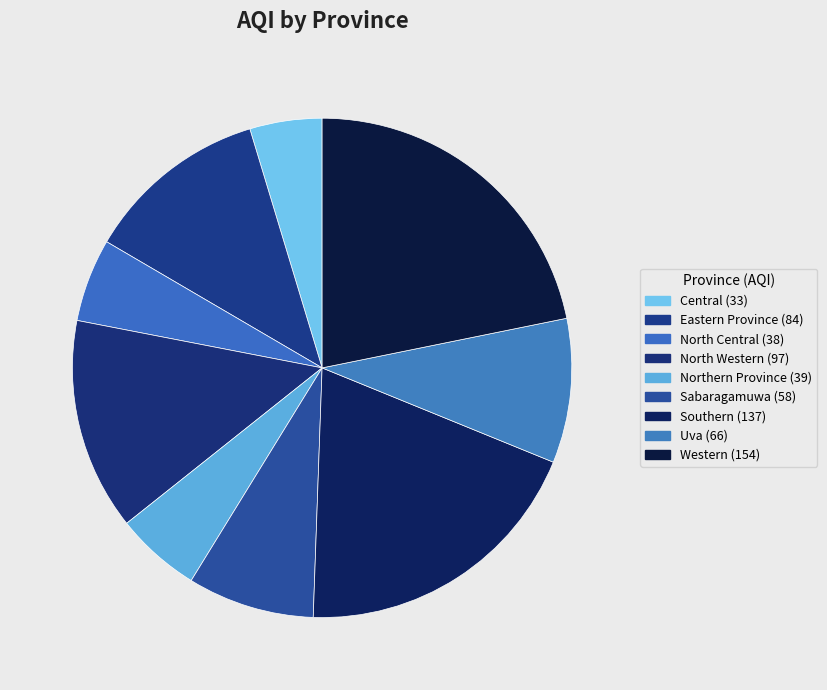

Is it true that Central is 5% of the pie?

True